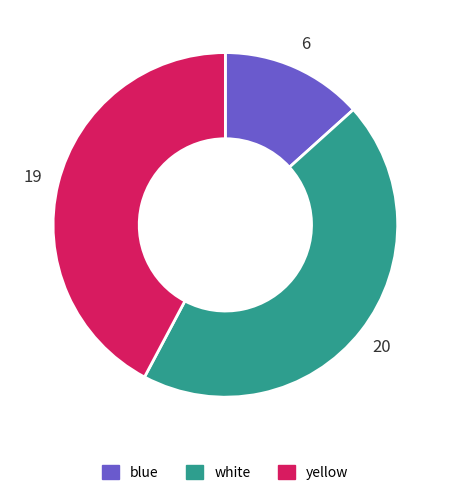

Is there a majority slice in this chart?

No